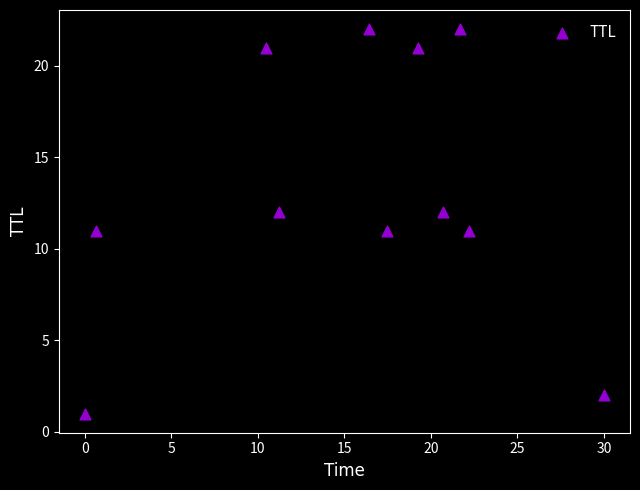

What is the range of Y values (max minus min)?

21